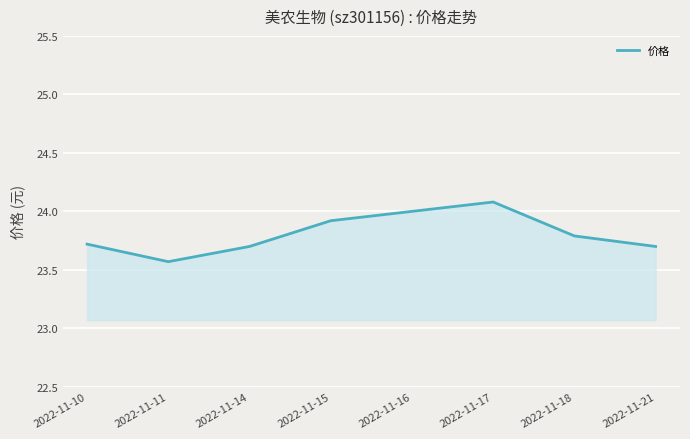

What value does the data have at 2022-11-21?

23.7